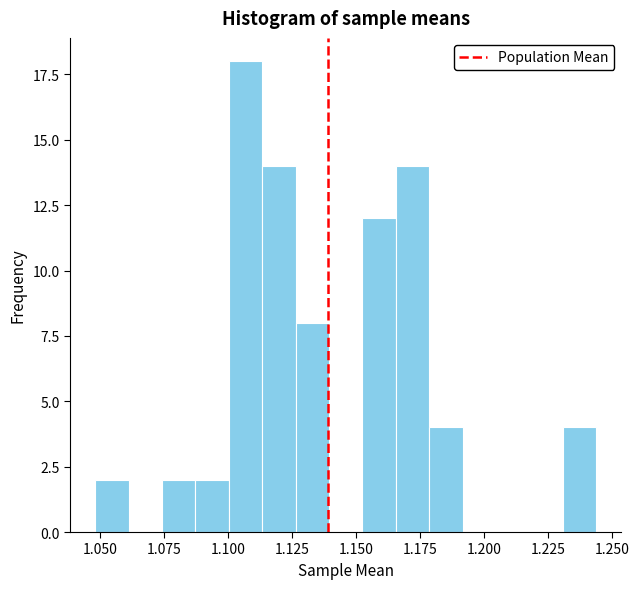

Read against the x-axis, roughly where is the centre of the tallest bar?

1.105